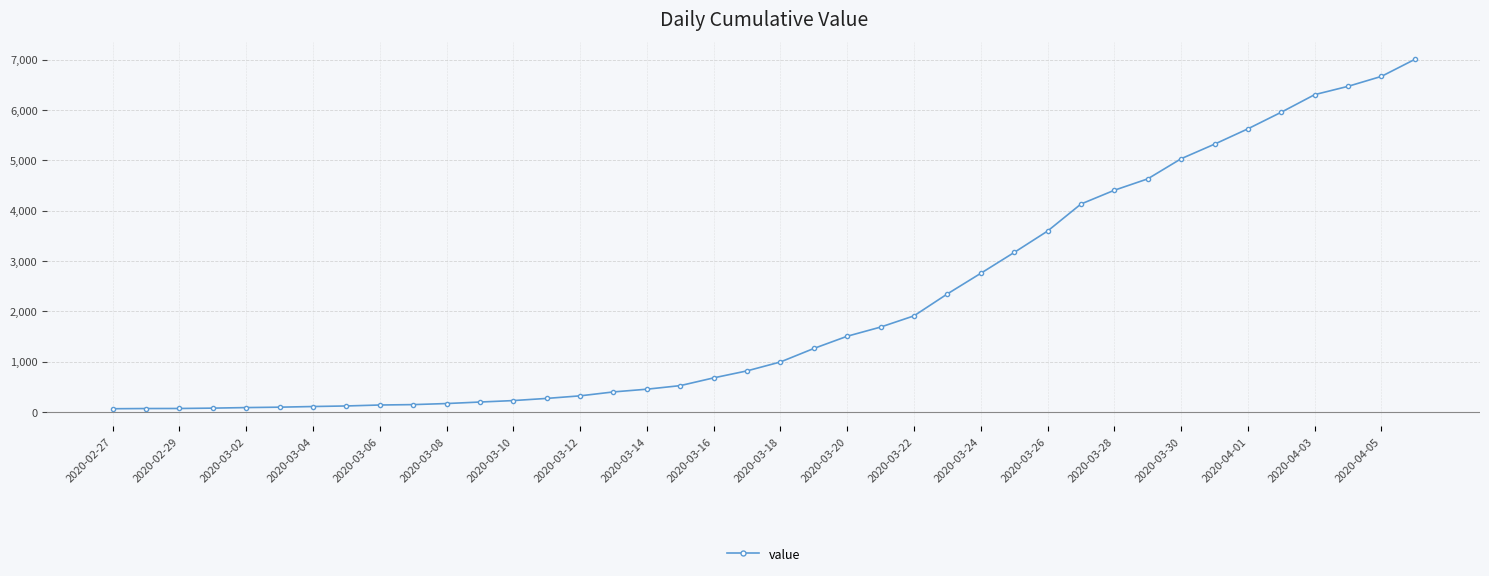

What is the average value?

2144